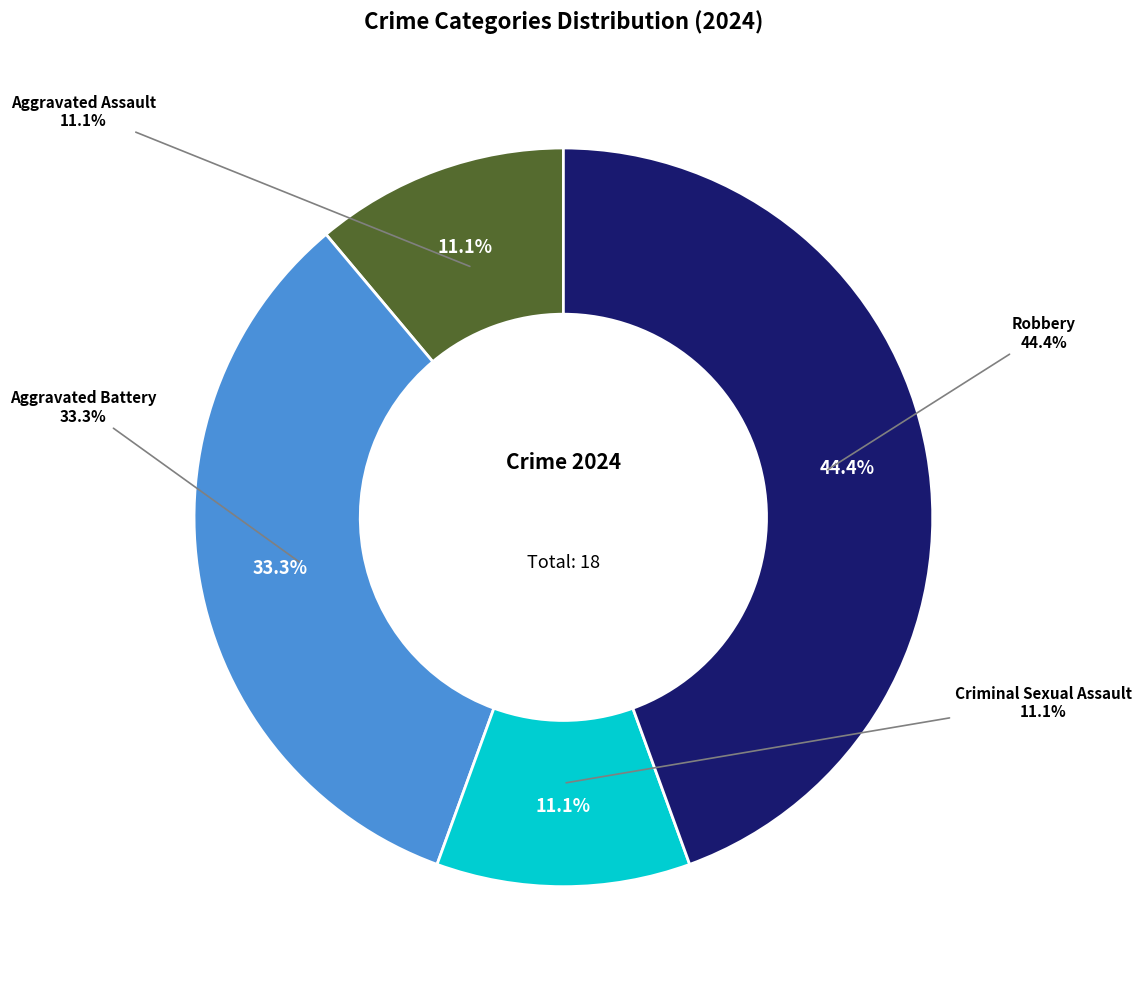

What percentage is the Aggravated Battery slice, to the nearest percent?

33%